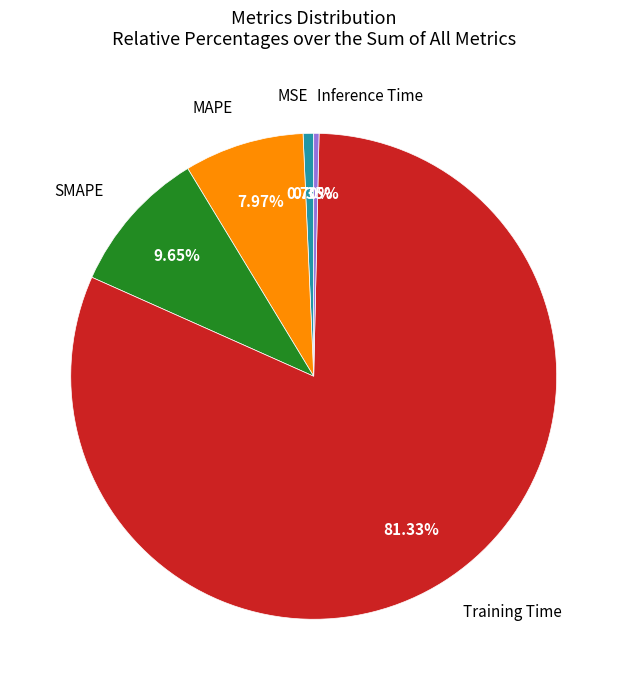

How many segments does this pie chart have?

5